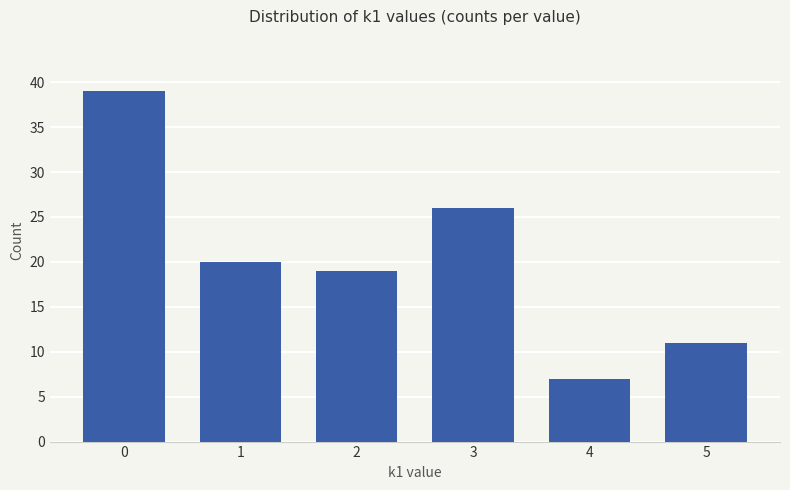

What is the average value?

20